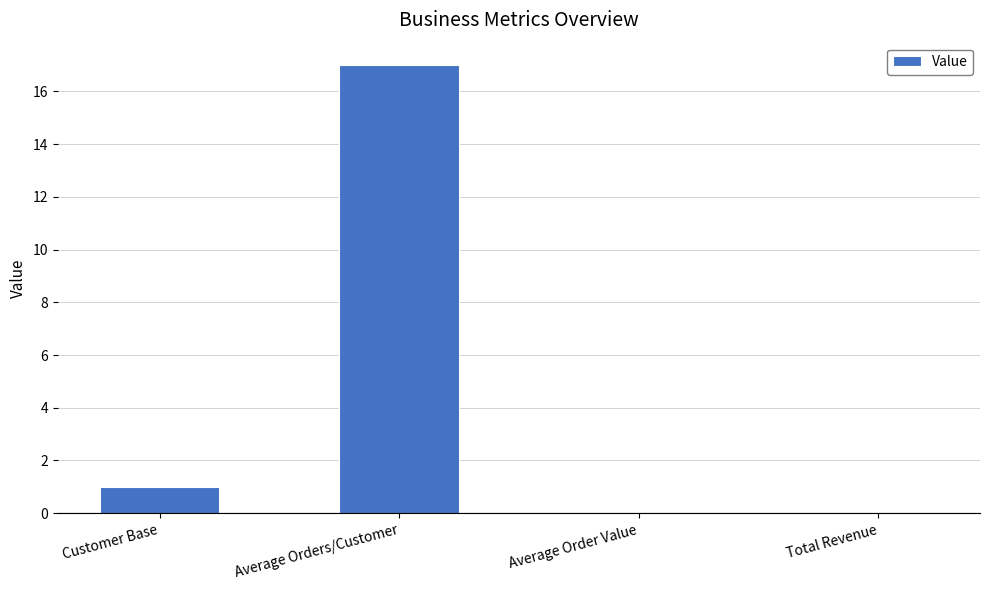

Where is the data nearest to the value 8?

Customer Base